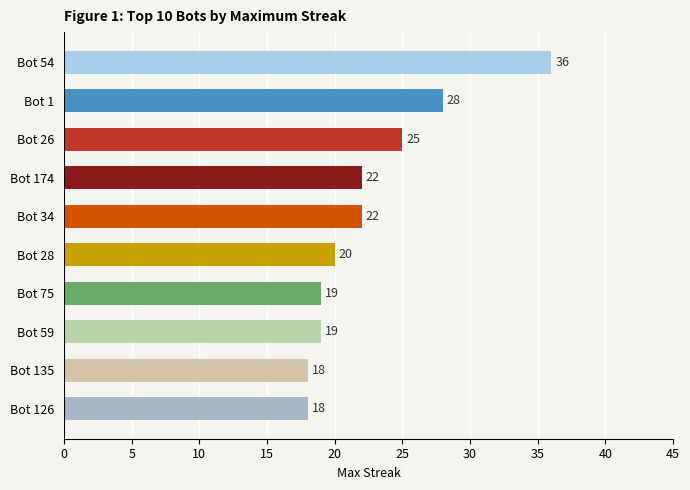

What is the average value?

23